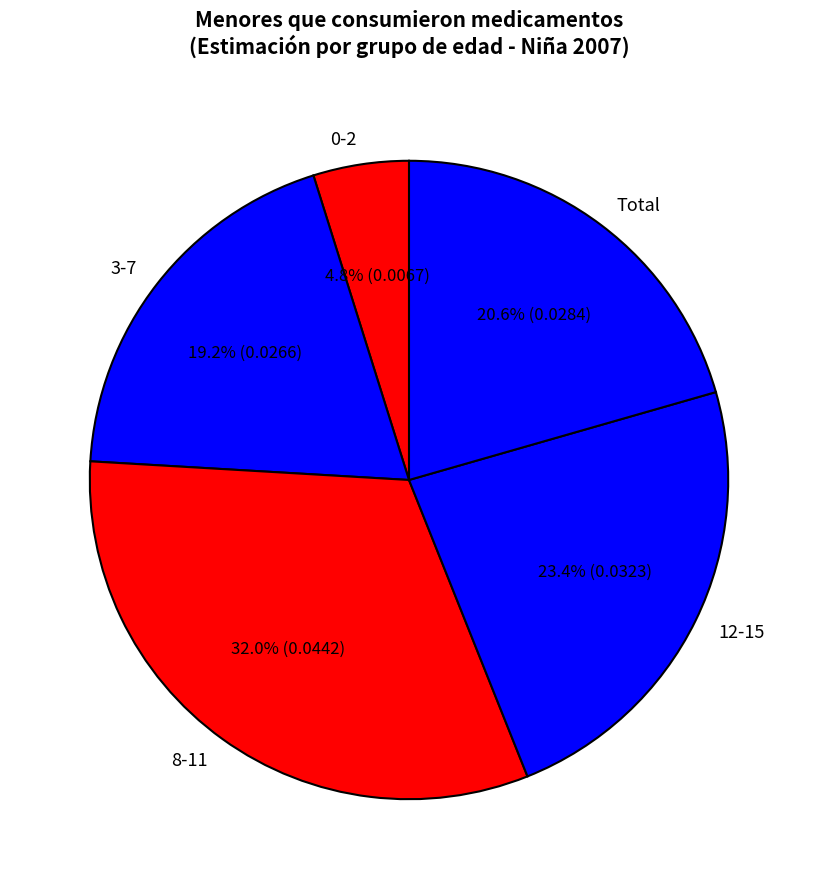

Is there any slice that represents more than half of the pie?

No